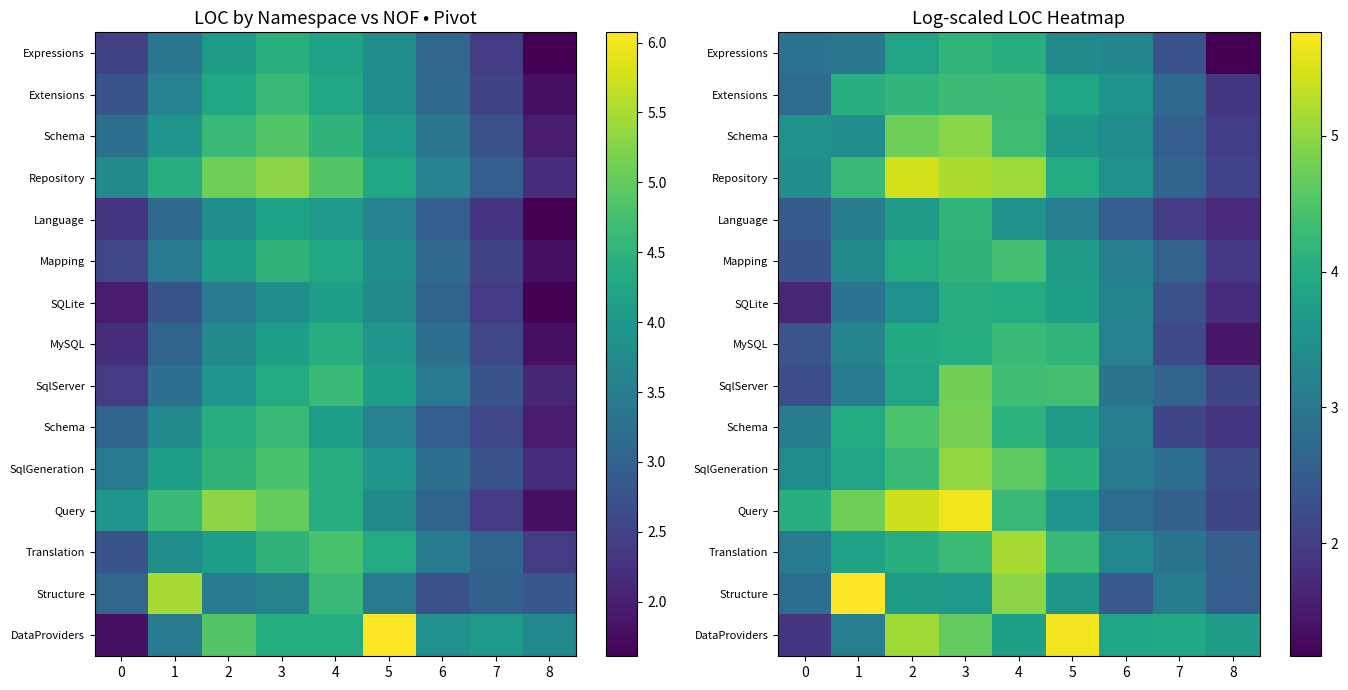

What is the difference between the highest and lowest values at 7?

1.9